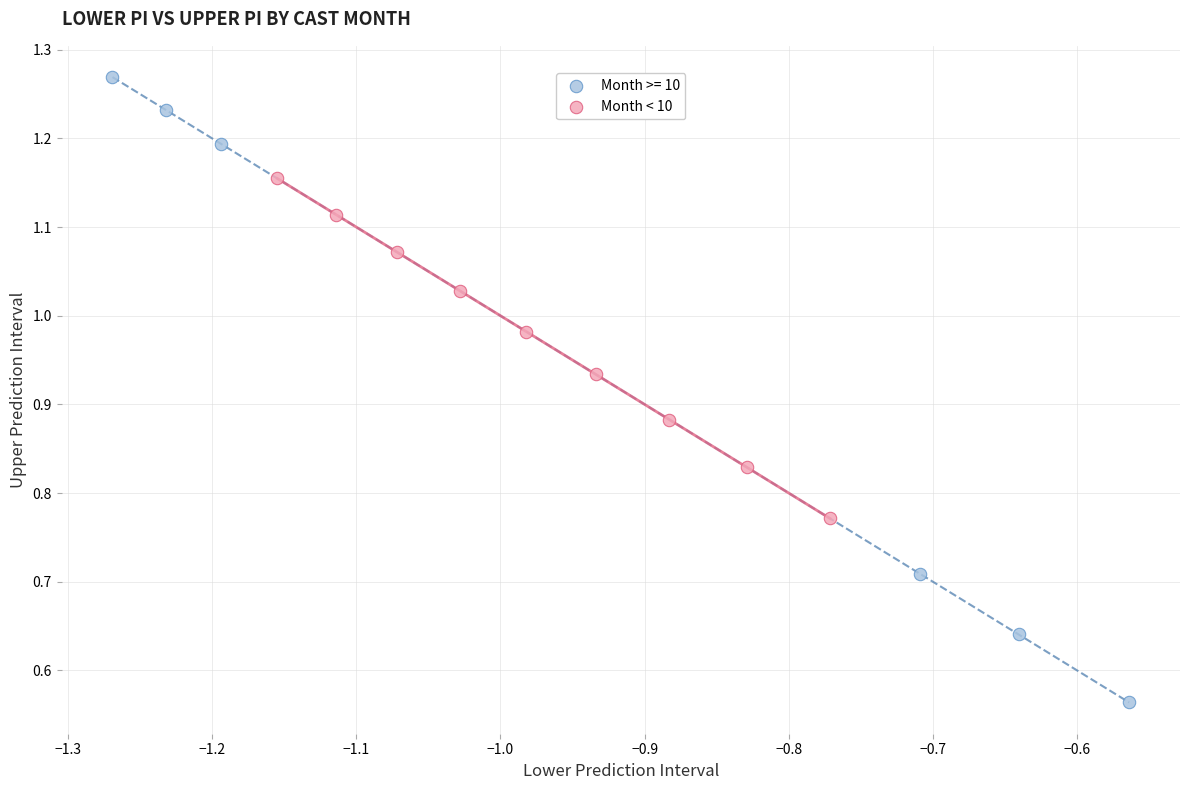

Which series has the widest spread of Y values?

Month >= 10